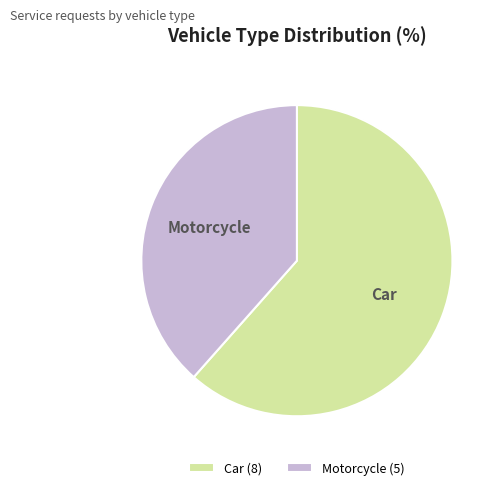

Approximately how many times larger is the value at Car compared to Motorcycle?

1.6